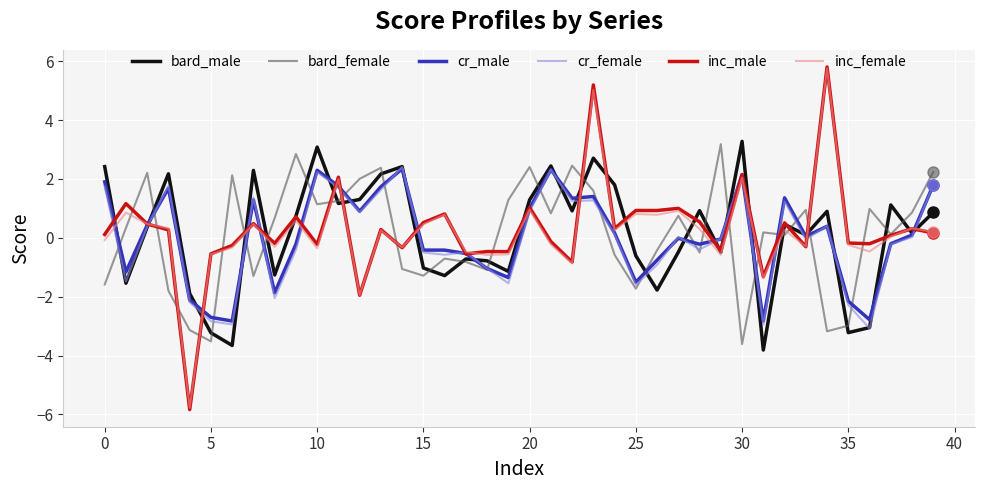

Which series has the widest spread of values?

inc_male